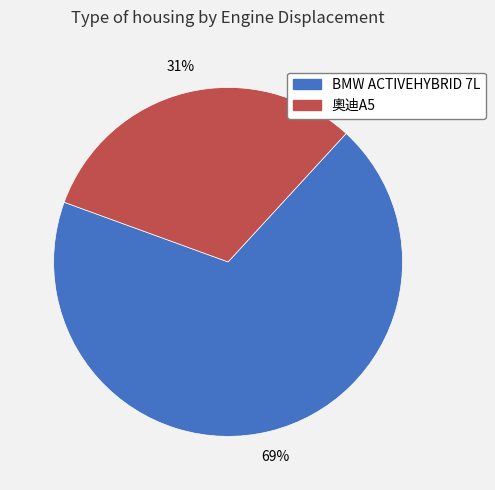

Rank the categories by value from lowest to highest.

奧迪A5, BMW ACTIVEHYBRID 7L